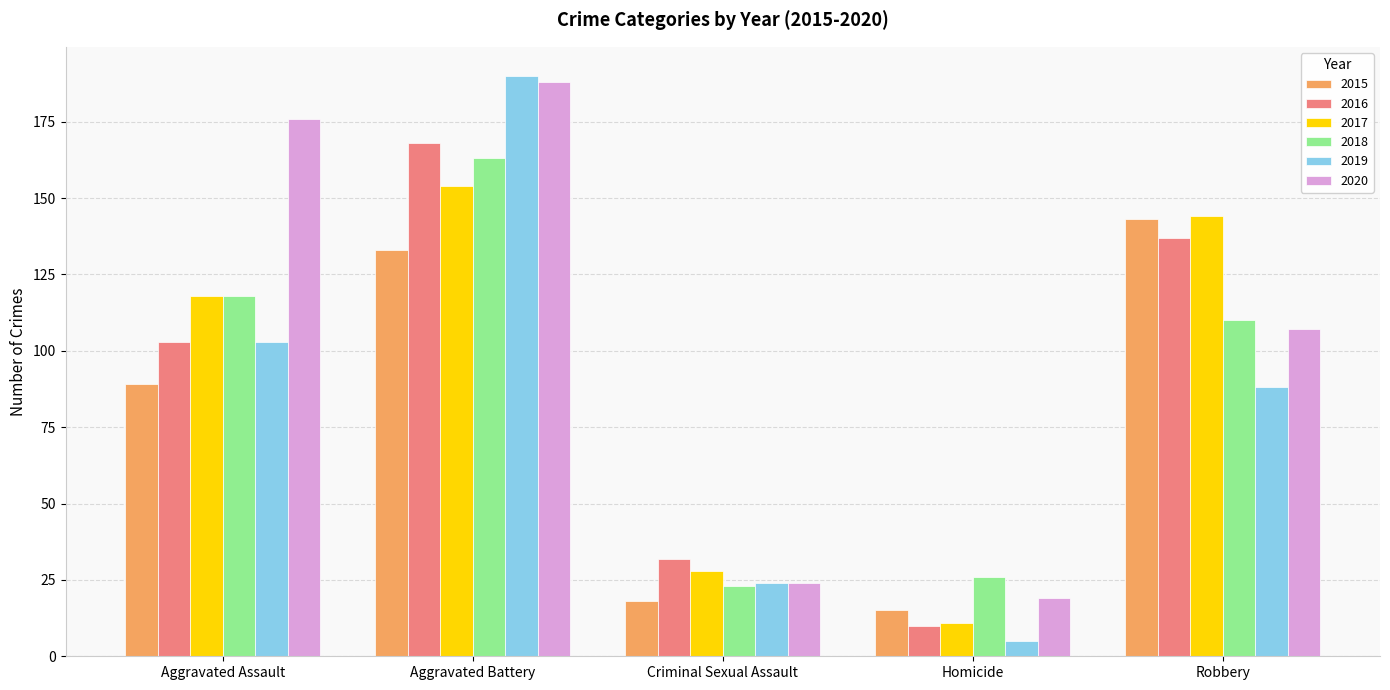

Is it true that 2016 equals 168 at Aggravated Battery?

True